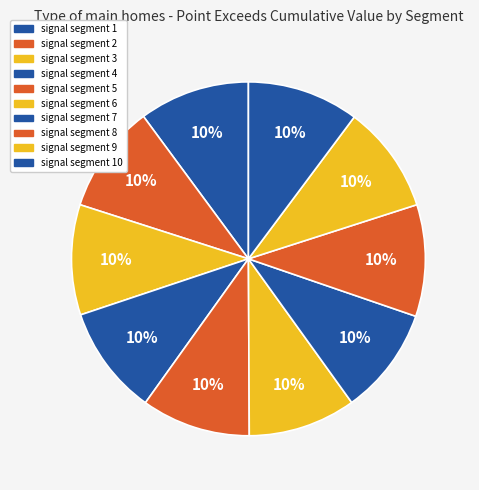

Count the number of slices in the pie.

10